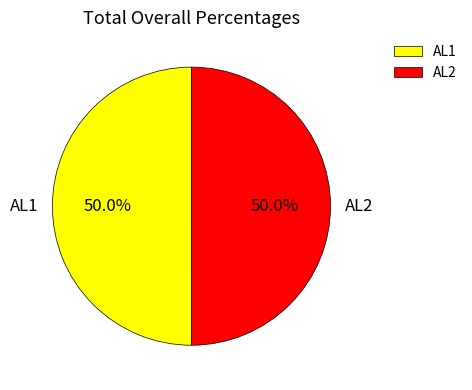

What is the ratio of the value at AL2 to the value at AL1?

1.0